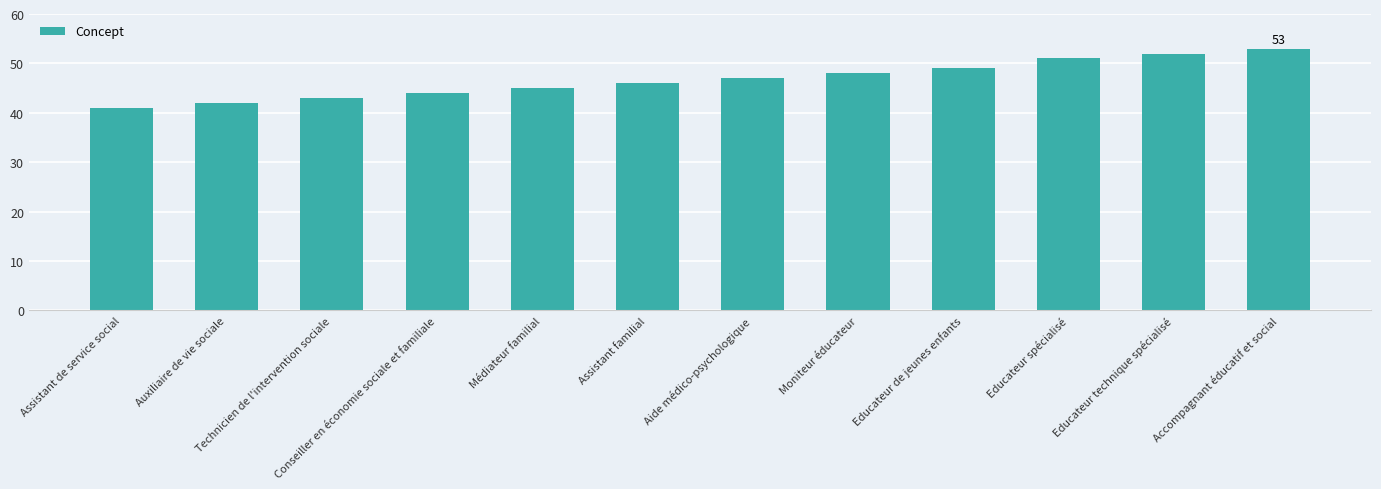

Rank the categories by value from highest to lowest.

Accompagnant éducatif et social, Educateur technique spécialisé, Educateur spécialisé, Educateur de jeunes enfants, Moniteur éducateur, Aide médico-psychologique, Assistant familial, Médiateur familial, Conseiller en économie sociale et familiale, Technicien de l'intervention sociale, Auxiliaire de vie sociale, Assistant de service social